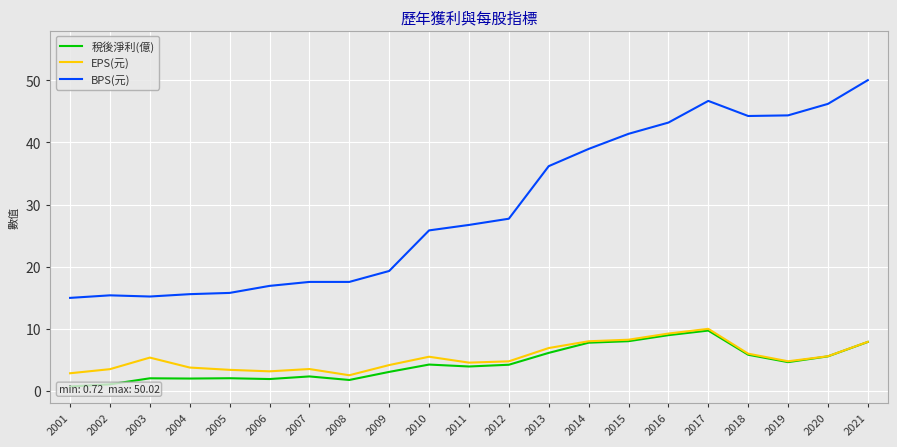

Reading left to right, what are all the values shown in this chart?

稅後淨利(億): 0.7	1.1	2.0	2.0	2.0	1.9	2.3	1.8	3.1	4.2	3.9	4.2	6.1	7.8	8.0	9.0	9.7	5.8	4.6	5.6	7.9
EPS(元): 2.9	3.5	5.4	3.8	3.4	3.2	3.5	2.5	4.2	5.5	4.6	4.8	6.9	8.0	8.2	9.2	10.0	6.0	4.8	5.6	7.9
BPS(元): 15.0	15.4	15.2	15.6	15.8	16.9	17.6	17.6	19.3	25.8	26.7	27.7	36.2	39.0	41.4	43.2	46.7	44.2	44.4	46.2	50.0